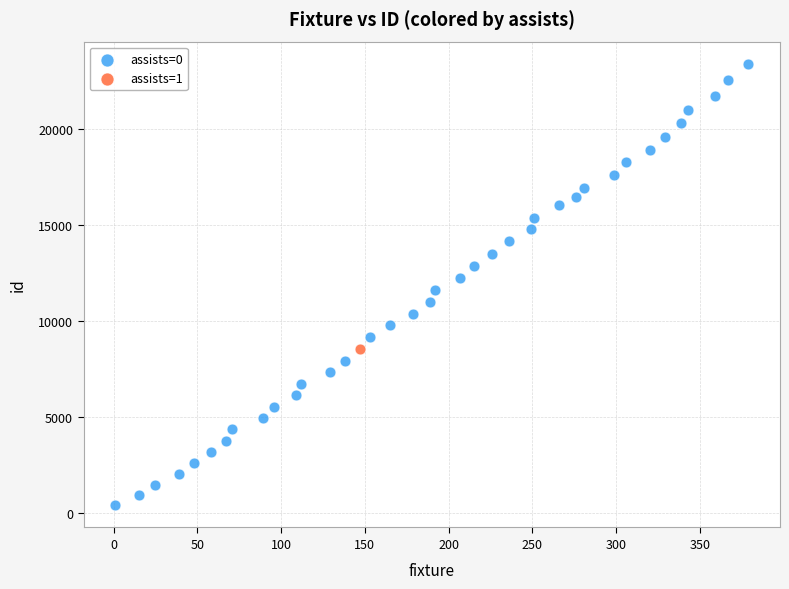

What are all the series names shown in the legend?

assists=0, assists=1